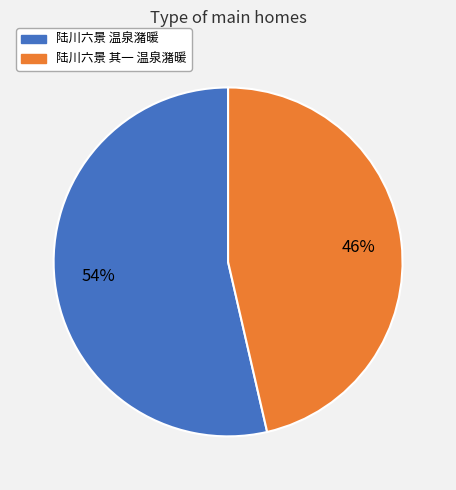

Approximately how many times larger is the value at 陆川六景 其一 温泉潴暖 compared to 陆川六景 温泉潴暖?

0.9